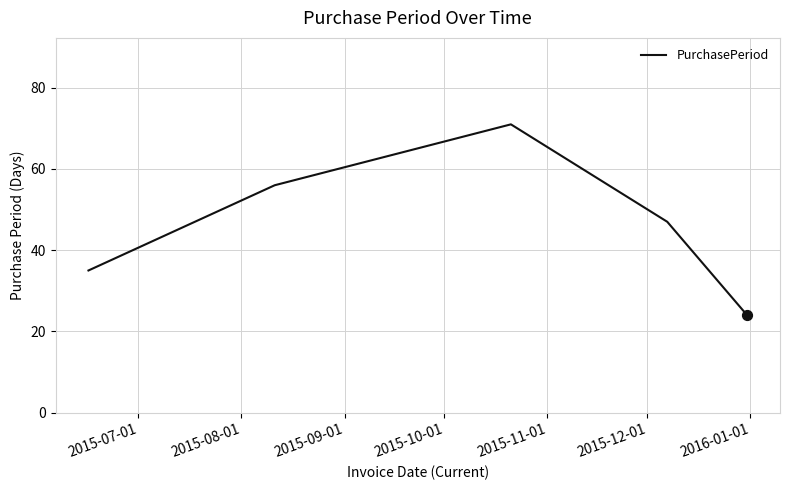

What is the greatest value displayed?

71